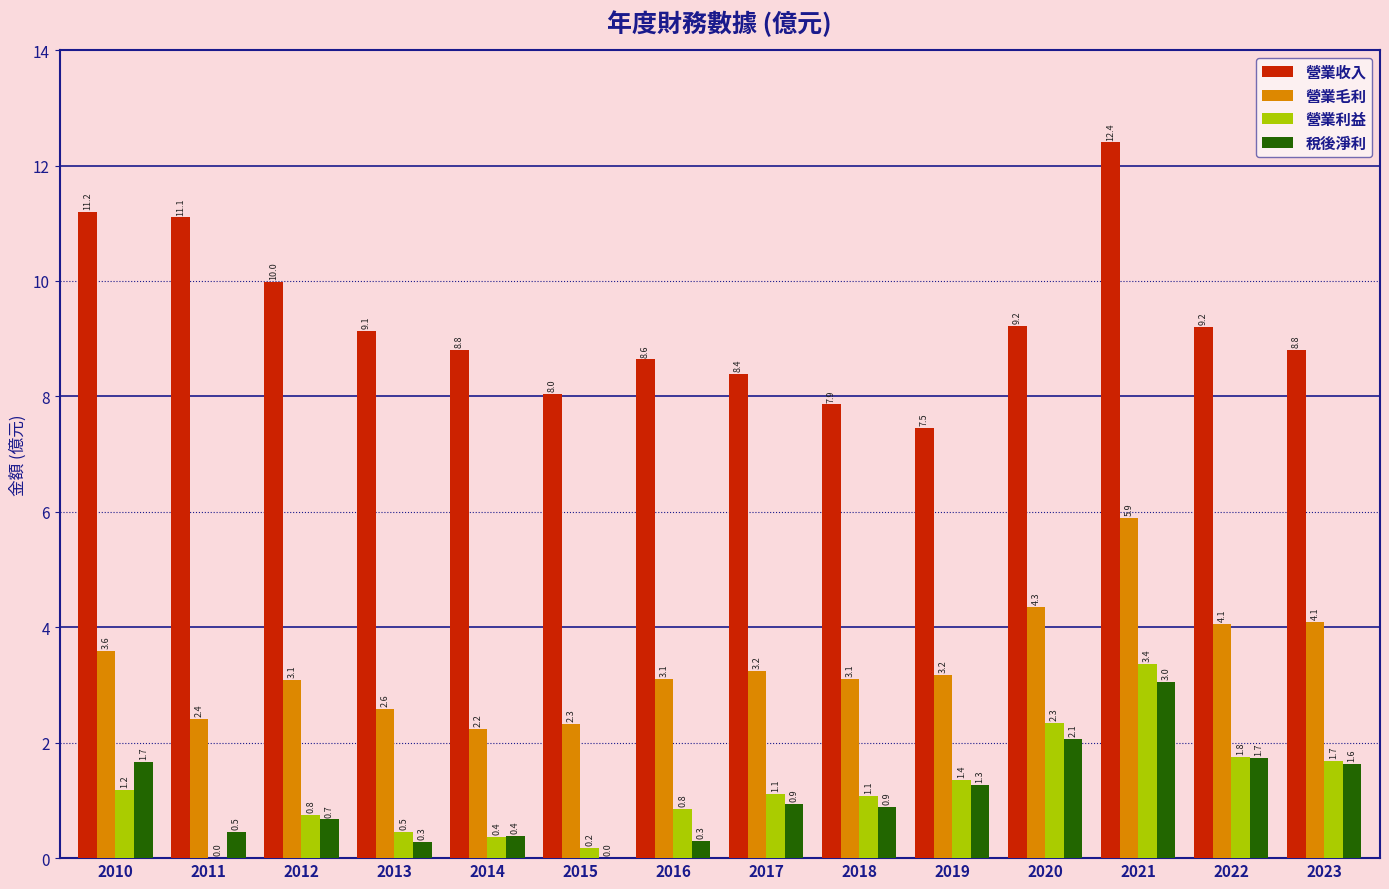

Which series has the largest range (max minus min)?

營業收入